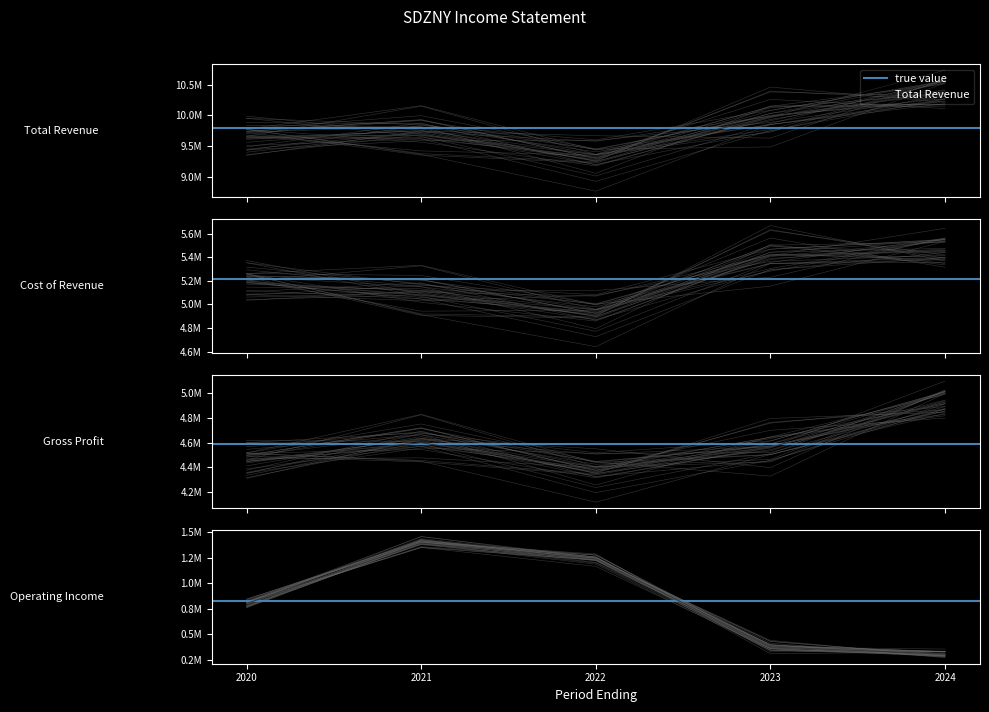

At which category is the sum across all series the highest?

2024